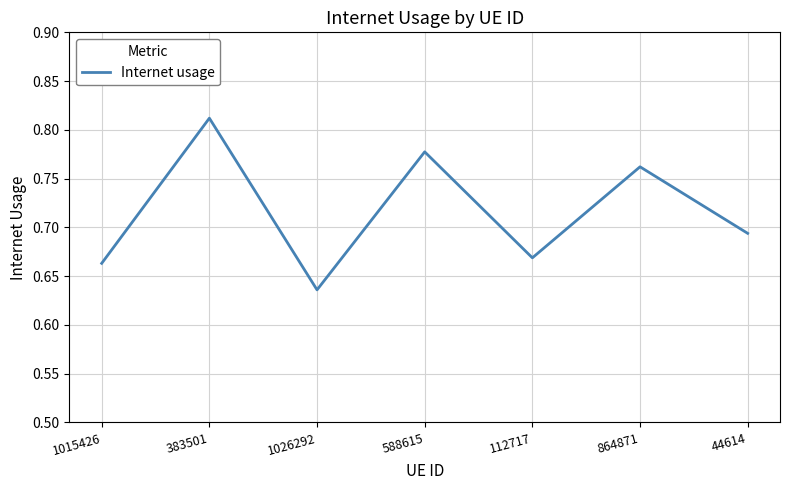

Is this an area chart (filled region under the line)?

No